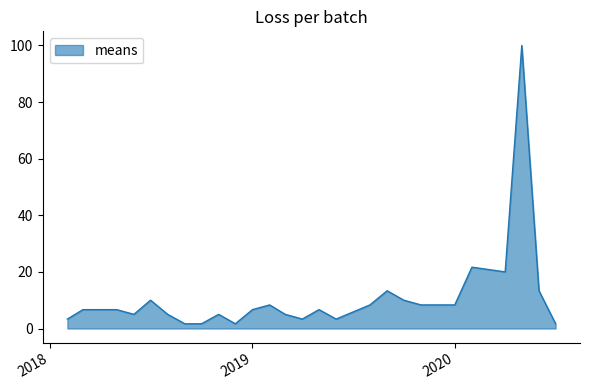

What is the maximum value shown in the chart?

100.0